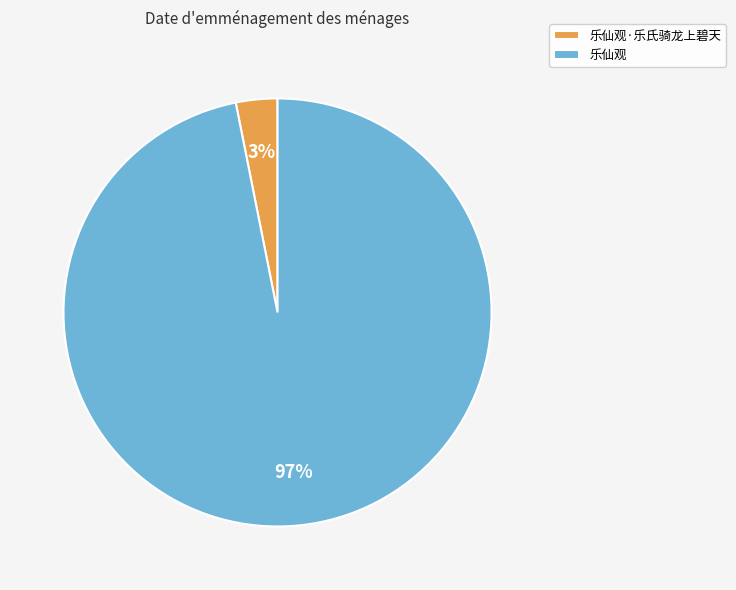

Is it true that 乐仙观·乐氏骑龙上碧天 is 9% of the pie?

False